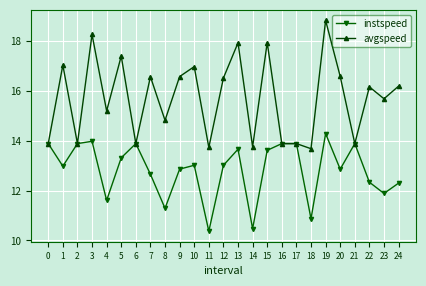

Where is the first local minimum for avgspeed?

2